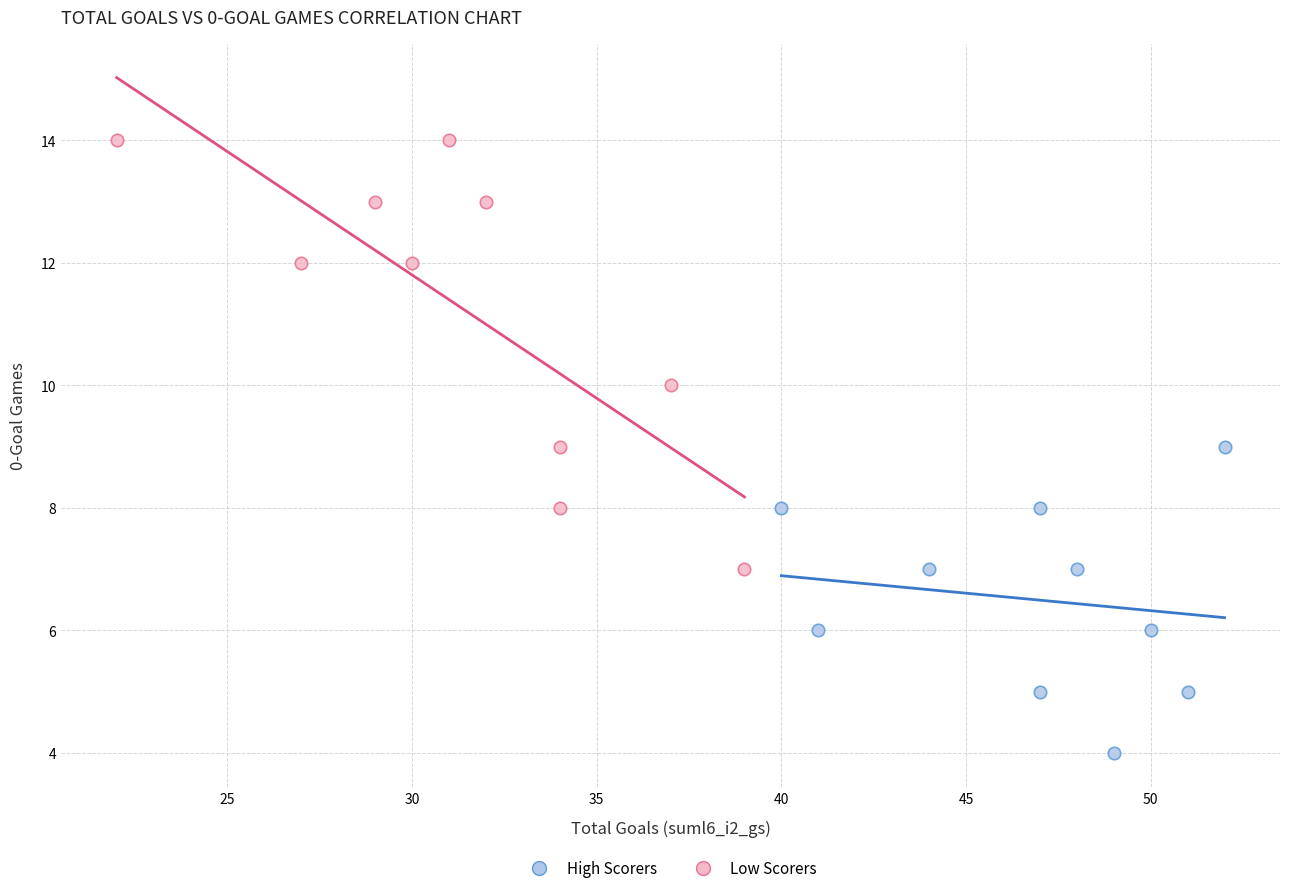

Which series contains the lowest Y value?

High Scorers